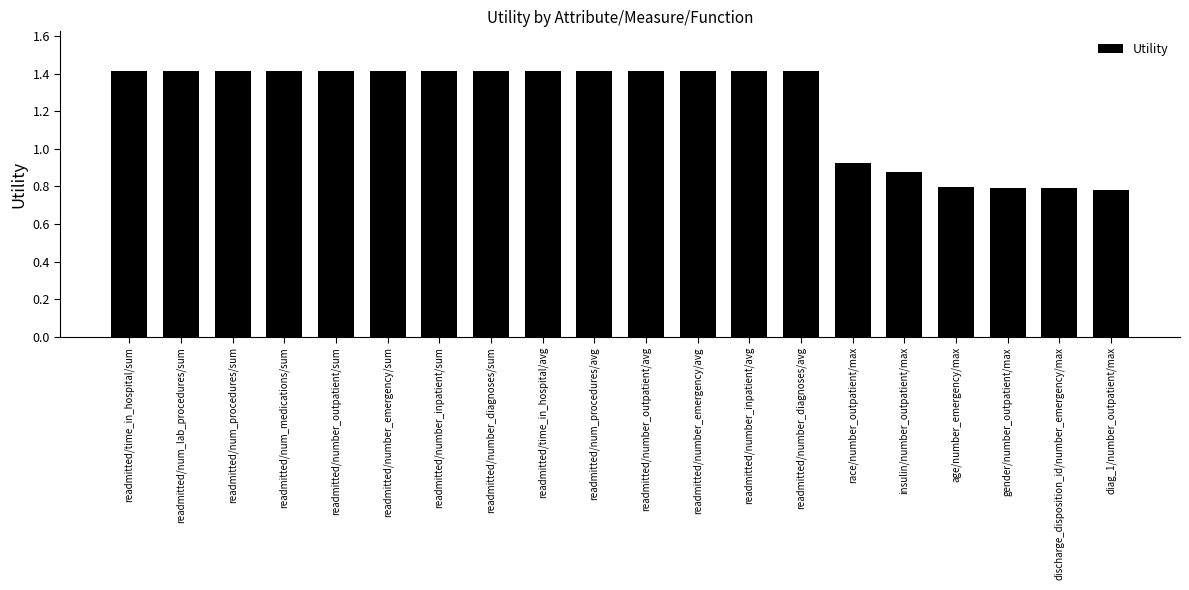

What is the difference between the maximum and minimum values?

0.6